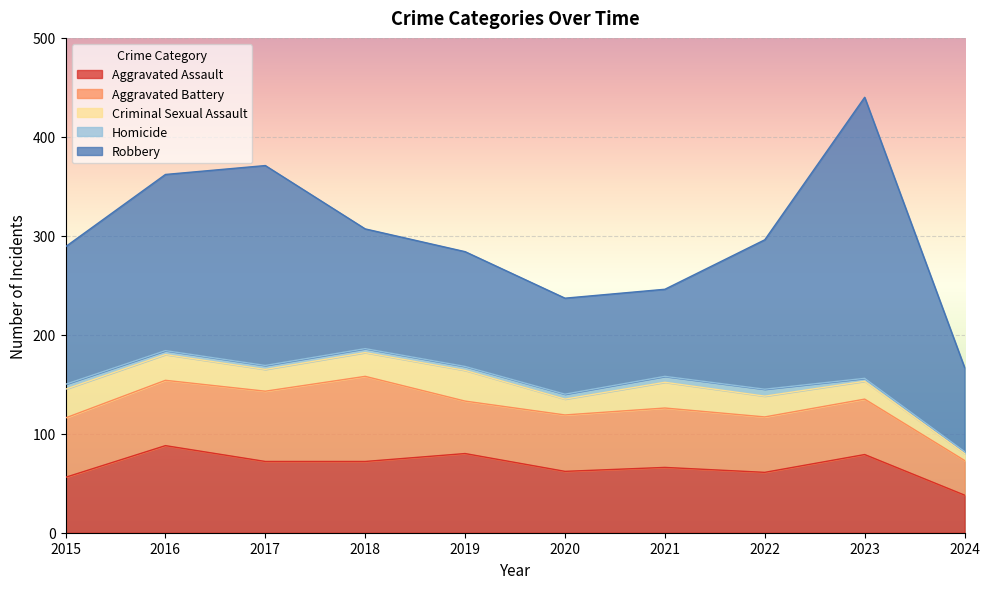

Which series changed the most between 2015 and 2020?

Robbery